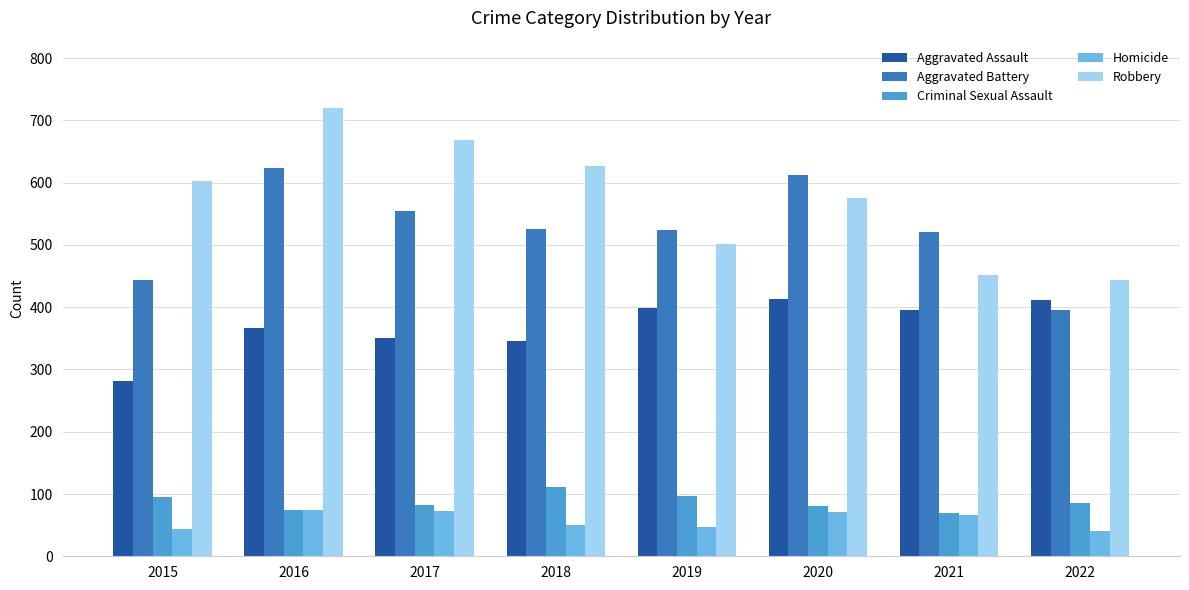

What is the average value of the Aggravated Battery series?

525